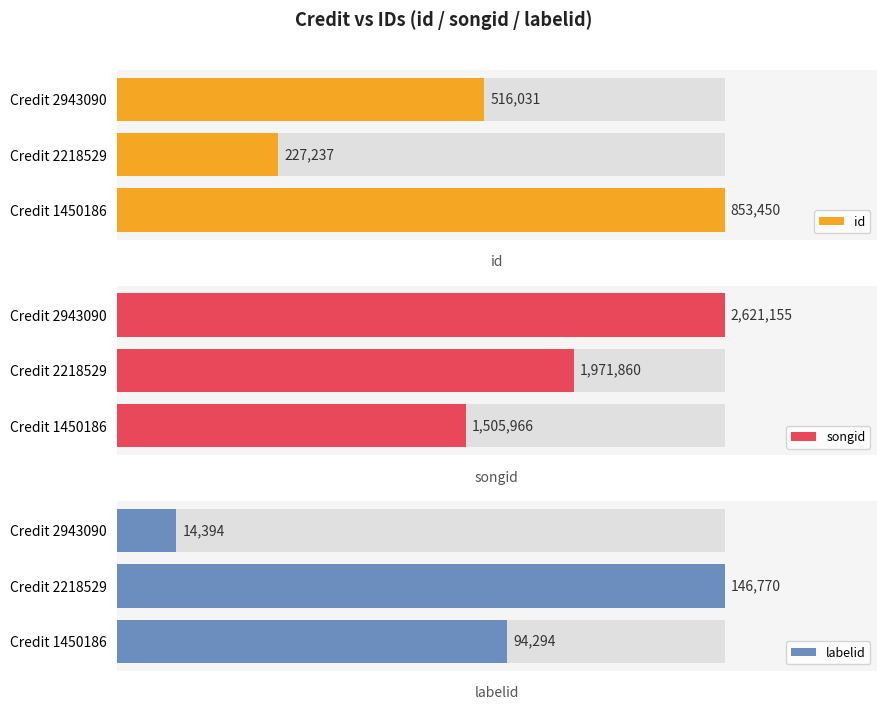

True or false: songid has a value of 2621155 at Credit 2943090.

True